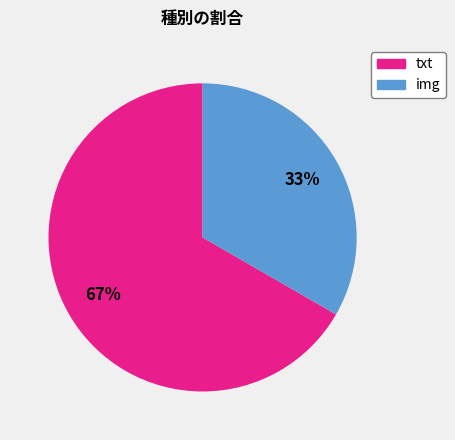

Is the sum of txt and img greater than half?

Yes